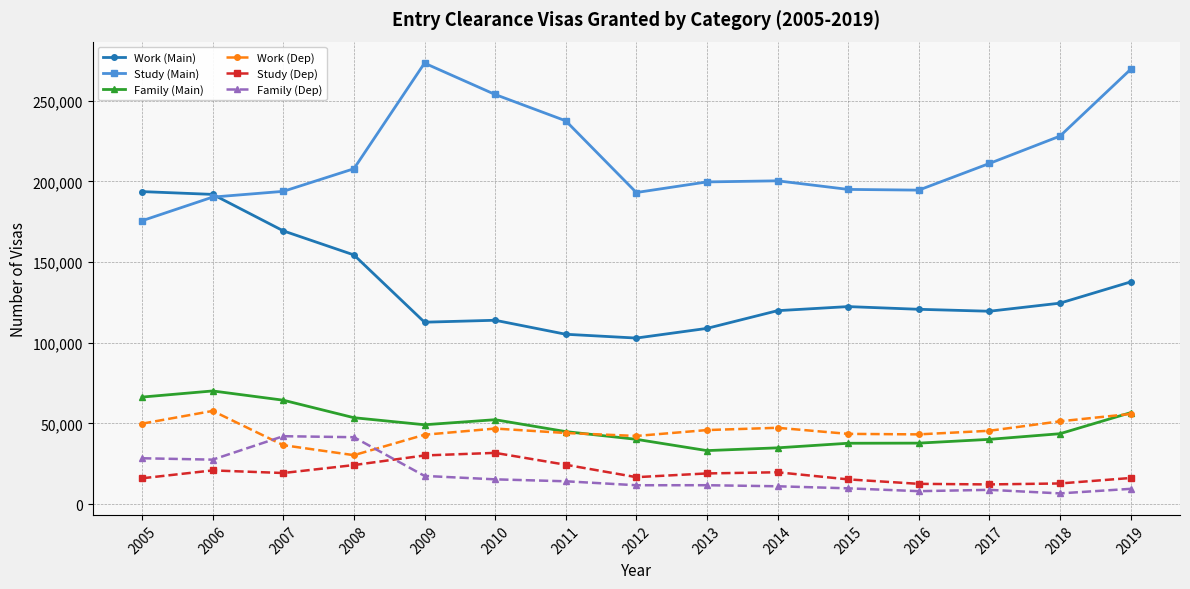

What is the value of the Family (Main) point at the 15th from the left?

56647